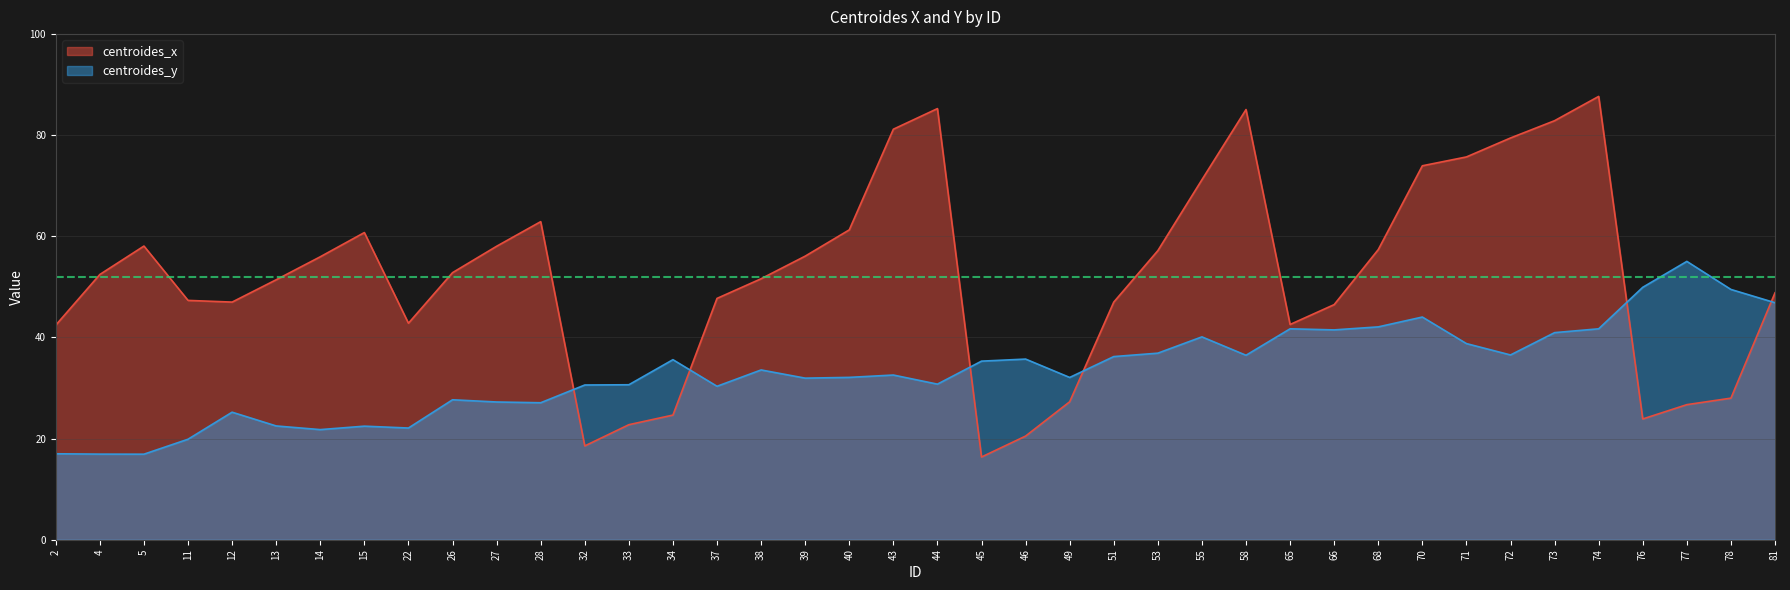

At which category does the chart reach its peak across all series?

74